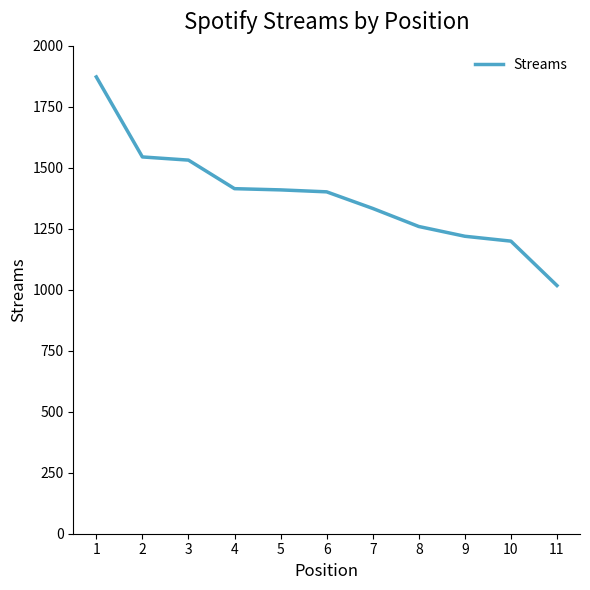

What is the change in value from 2 to 8?

-285